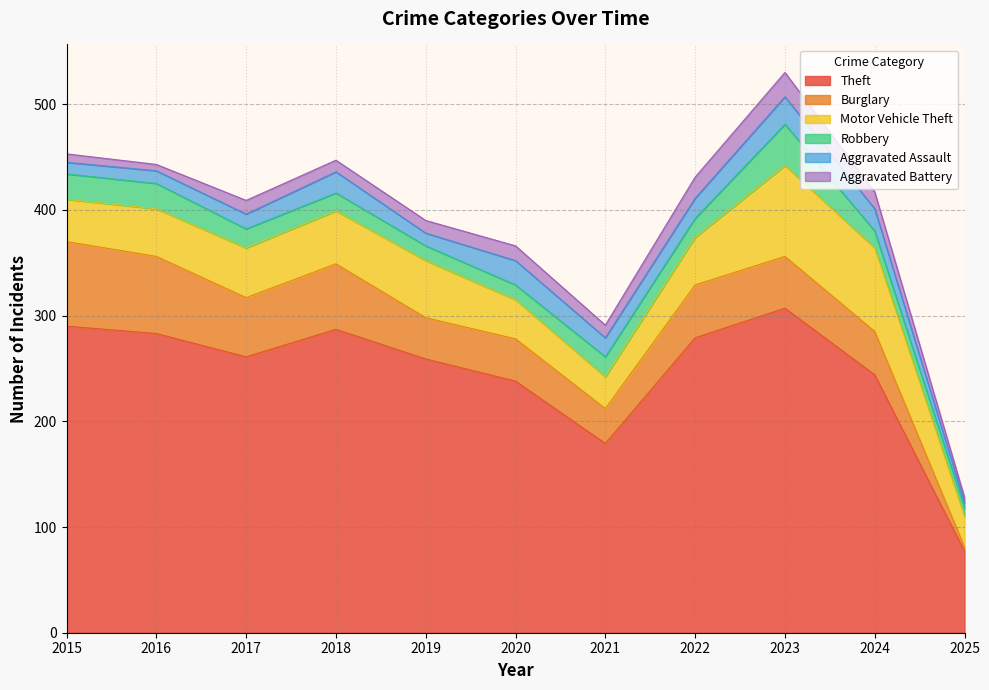

Reading left to right, transcribe all the data shown in this chart.

Theft: 290	283	261	287	259	238	179	279	307	244	77
Burglary: 80	73	56	62	39	40	33	50	49	41	4
Motor Vehicle Theft: 40	45	47	50	54	37	30	45	86	79	29
Robbery: 24	24	18	17	14	14	19	18	39	16	8
Aggravated Assault: 11	12	14	20	12	23	18	19	26	21	5
Aggravated Battery: 8	6	13	11	12	14	12	20	23	16	5